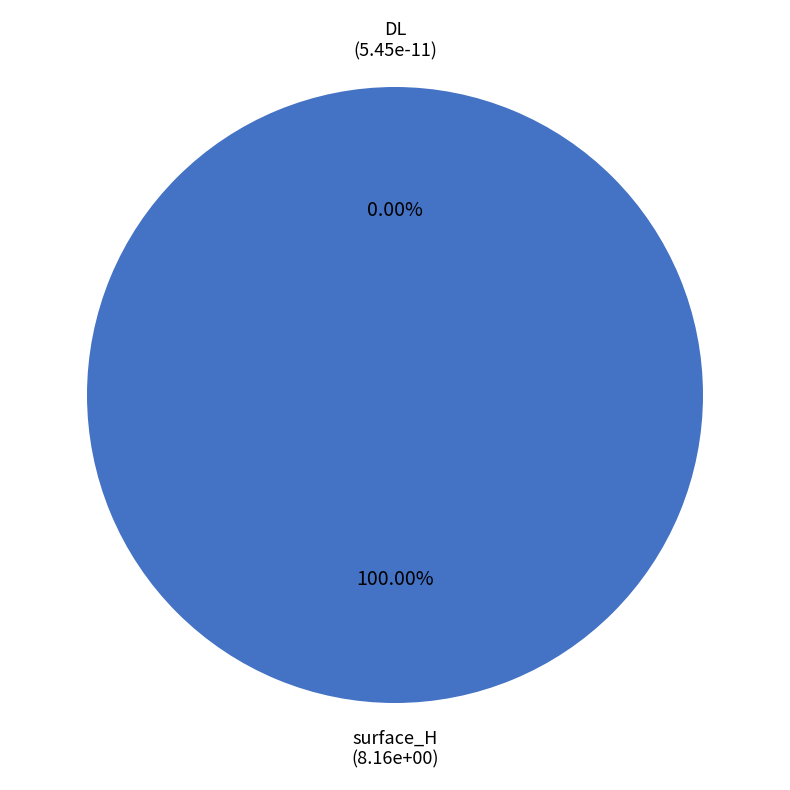

Which category has the biggest portion of the pie?

surface_H